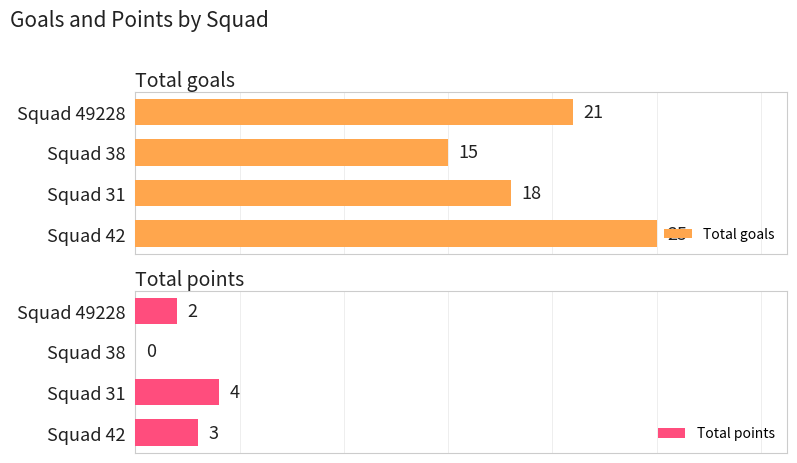

The Total goals series shows 10 at 2. True or false?

False